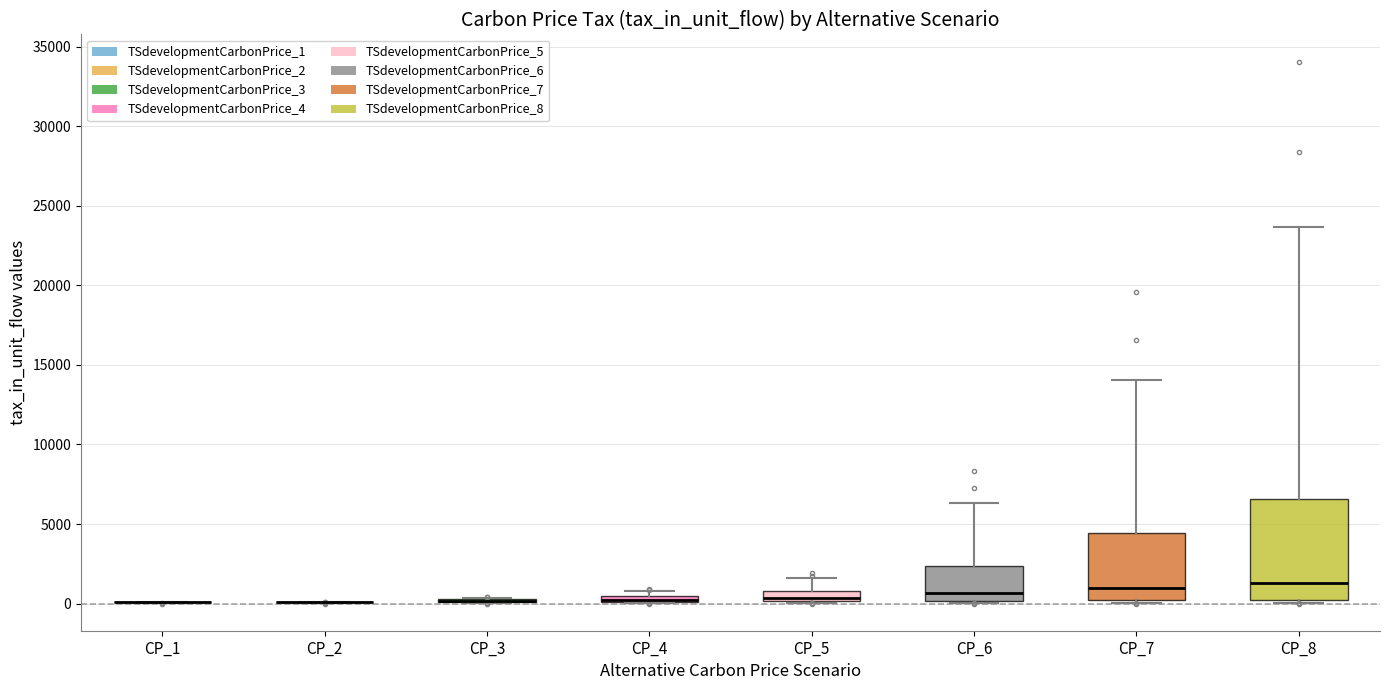

Comparing the boxes themselves (not the whiskers), which one is the tallest?

CP_8